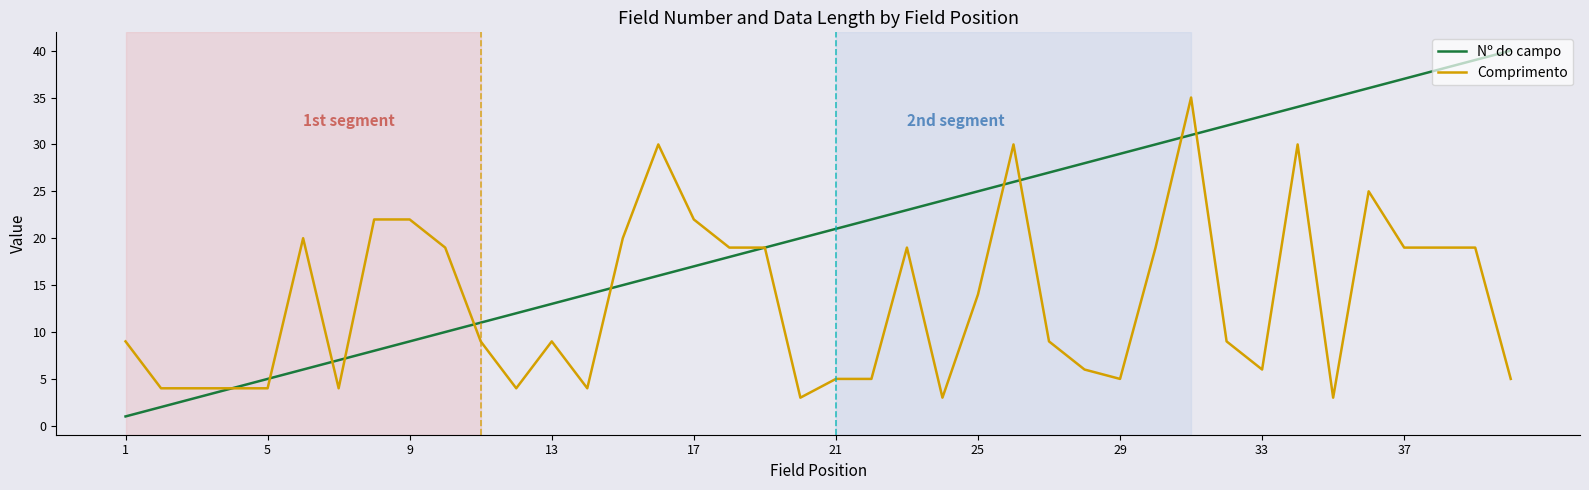

Which series has the largest total across all categories?

Nº do campo